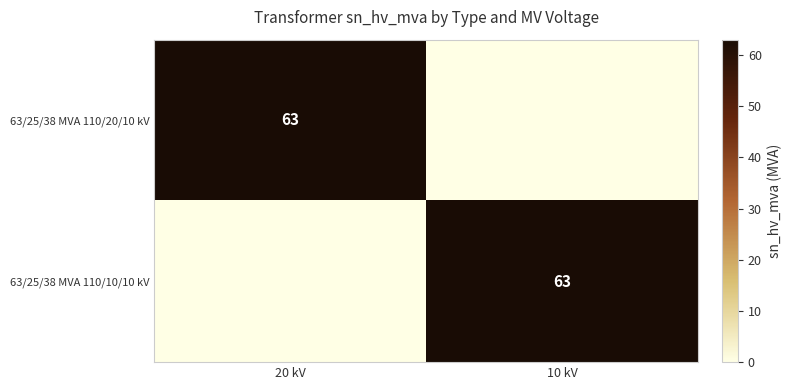

The value of 63/25/38 MVA 110/20/10 kV at 20 kV is 63. True or false?

True